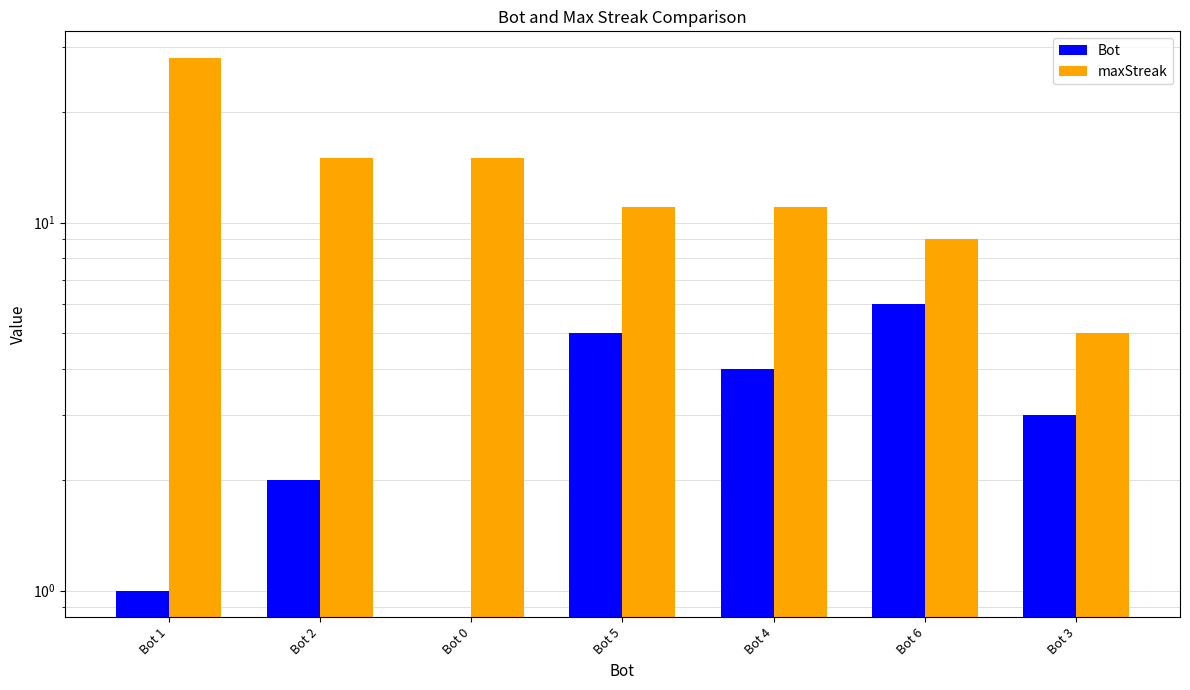

Between Bot 6 and Bot 3, which is larger?

Bot 6